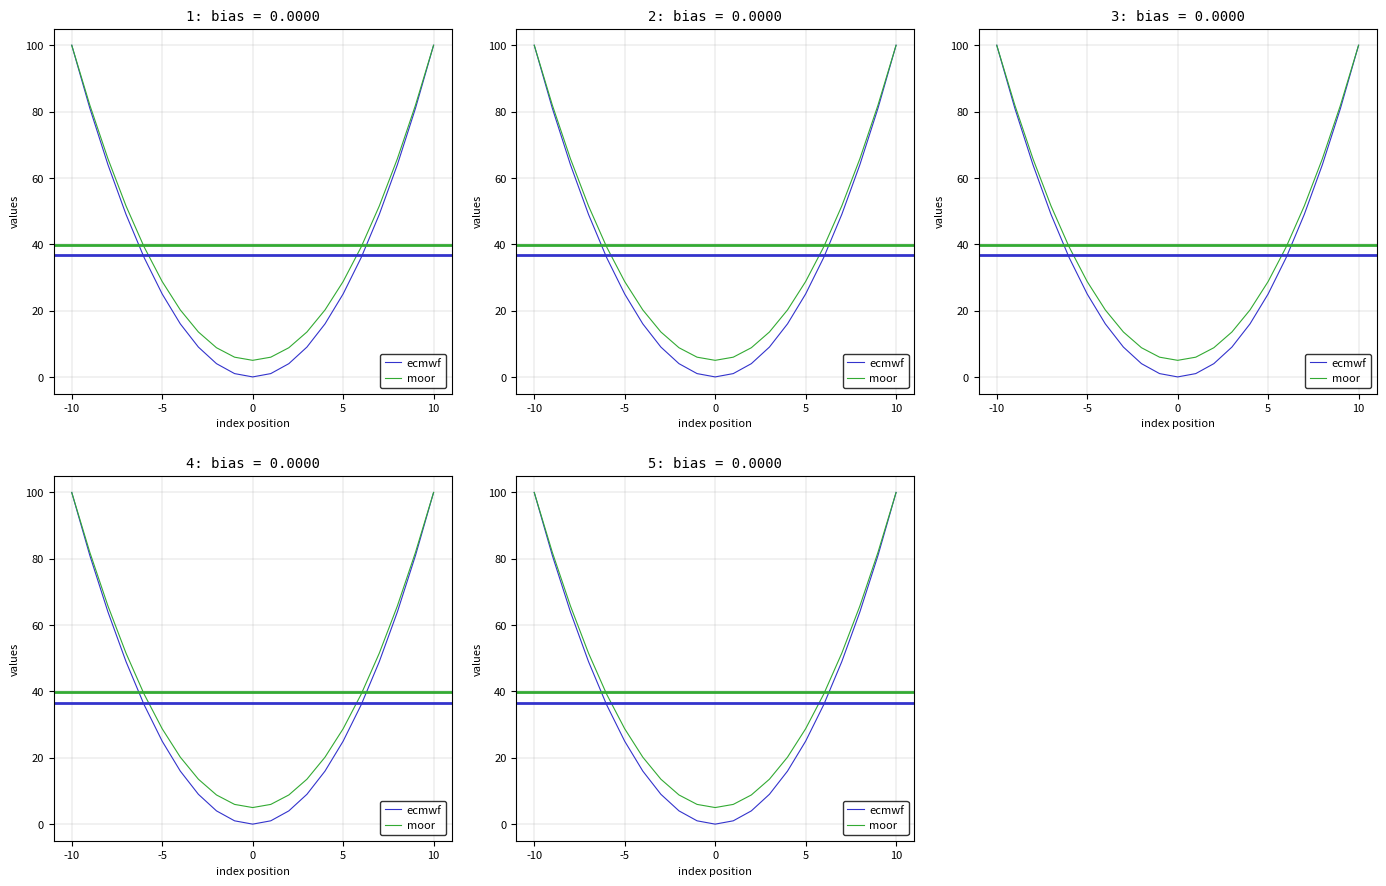

What is the value of the moor point at the 9th from the left?

8.8